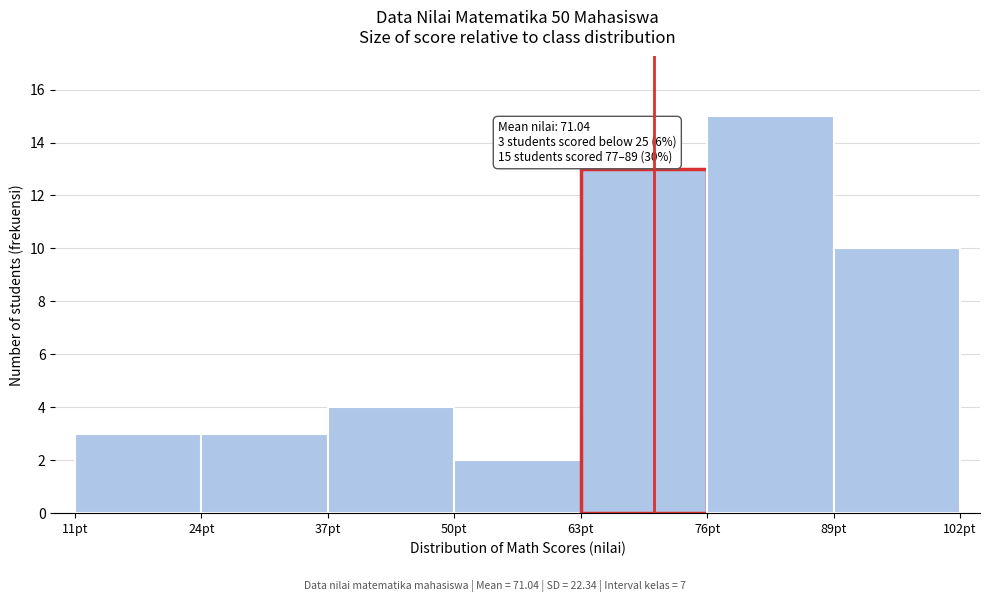

Which range on the x-axis has the tallest bar?

76.5 to 89.5